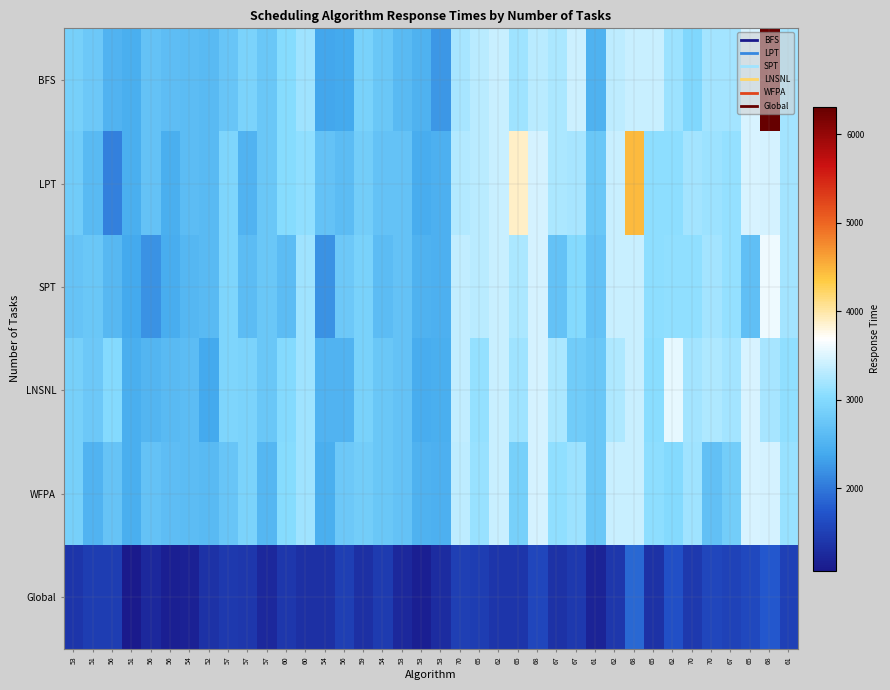

Which series has the largest total across all categories?

BFS